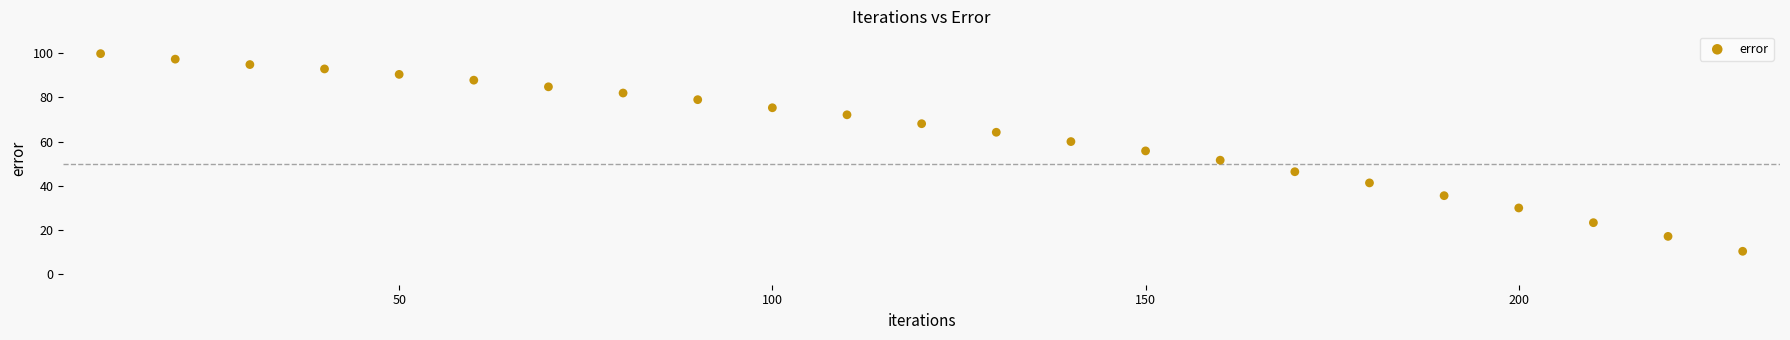

What is the range of X values (max minus min)?

220.0